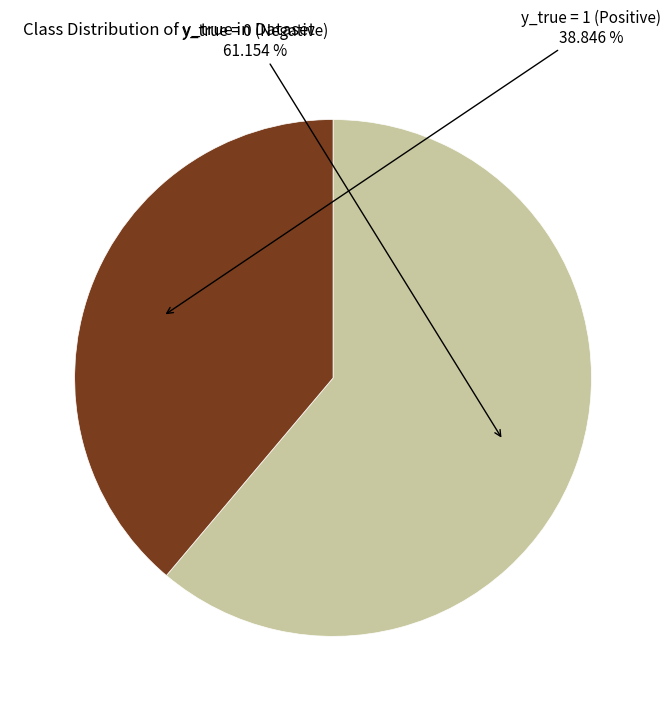

Does any single category account for the majority?

Yes